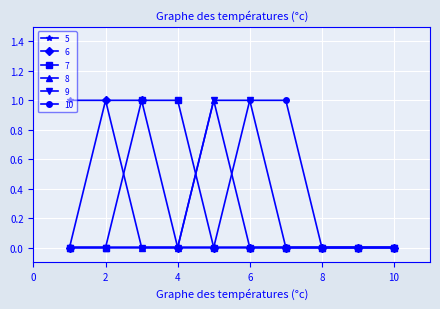

In 8, how many points are higher than both neighbors (excluding endpoints)?

1